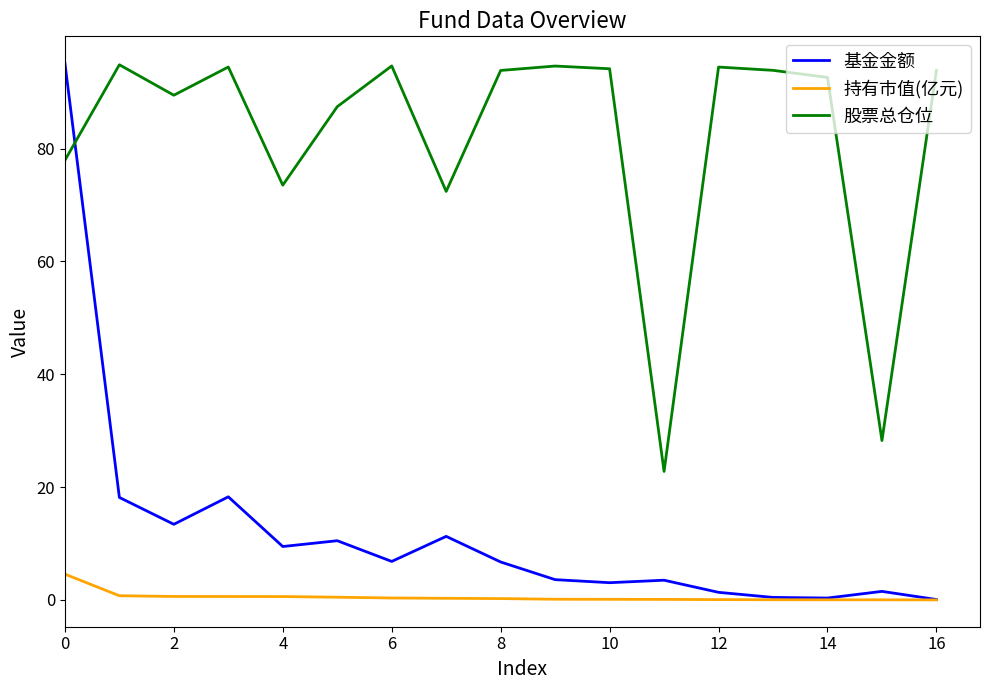

Which series ends up on top after the final intersection of 基金金额 and 股票总仓位?

股票总仓位